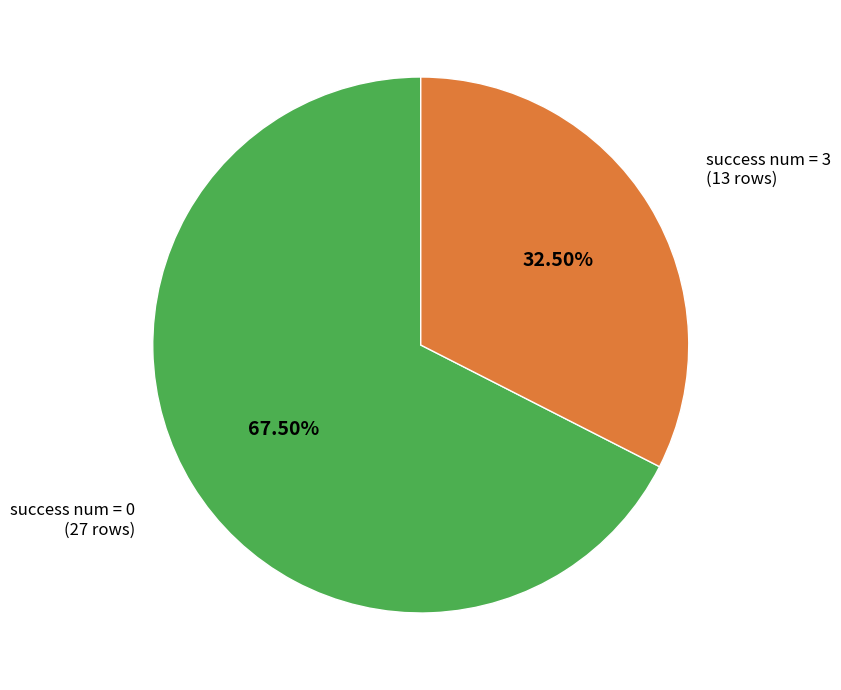

Rank the categories by value from highest to lowest.

success num = 0, success num = 3